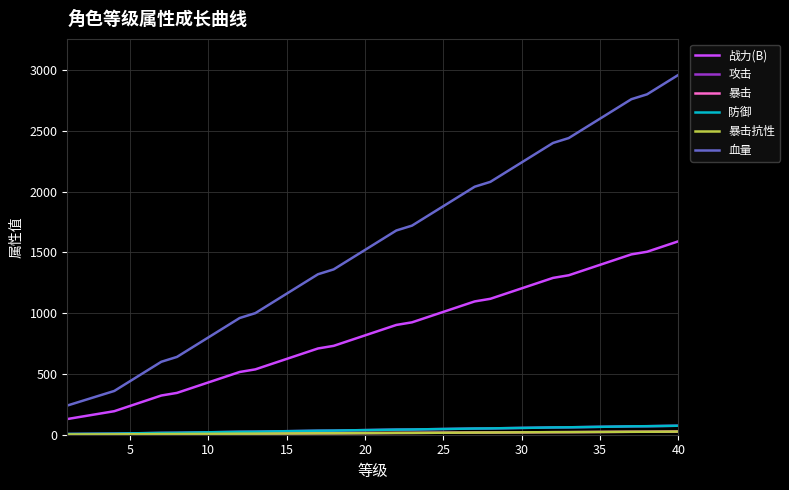

Does the chart have visible grid lines?

Yes